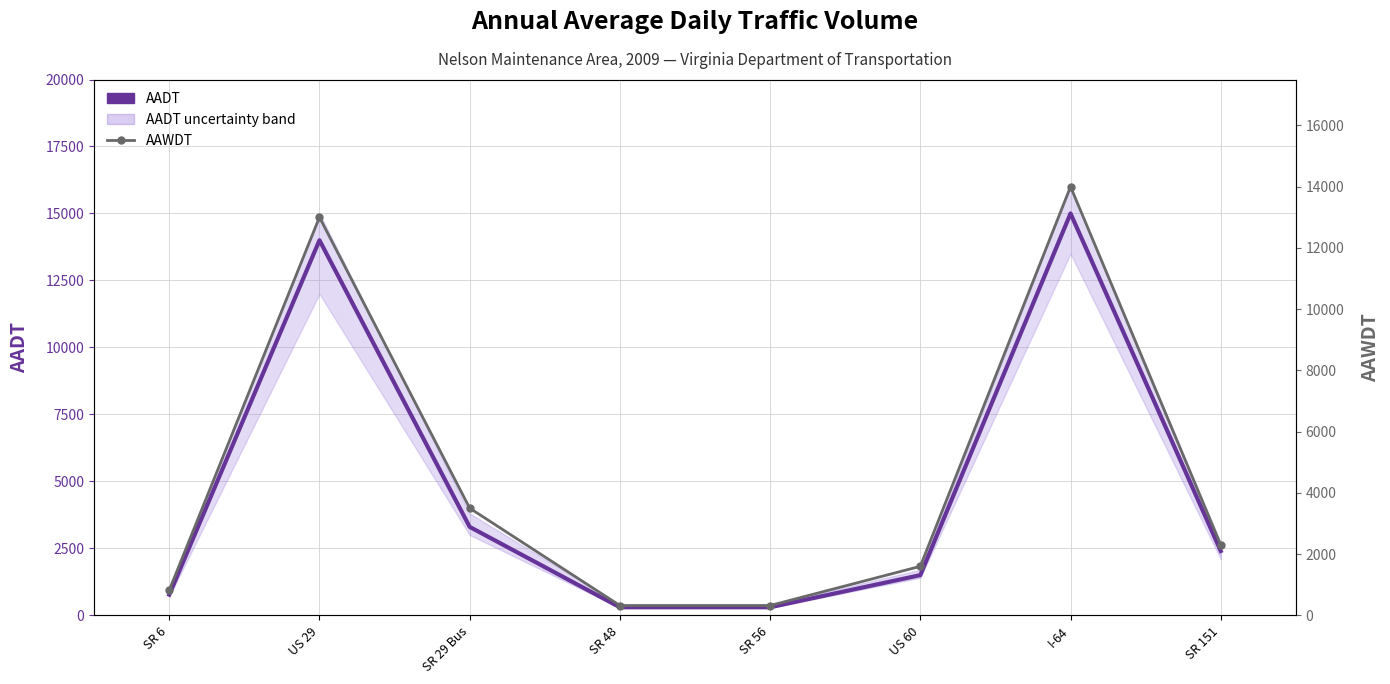

What is the difference between the maximum and minimum values in the AAWDT series?

13680